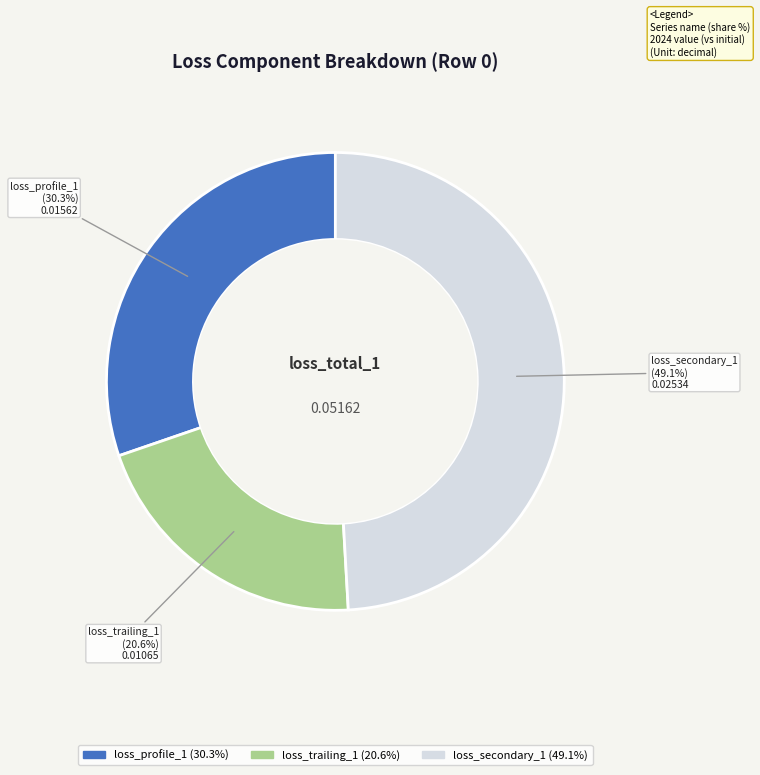

Is there a majority slice in this chart?

No